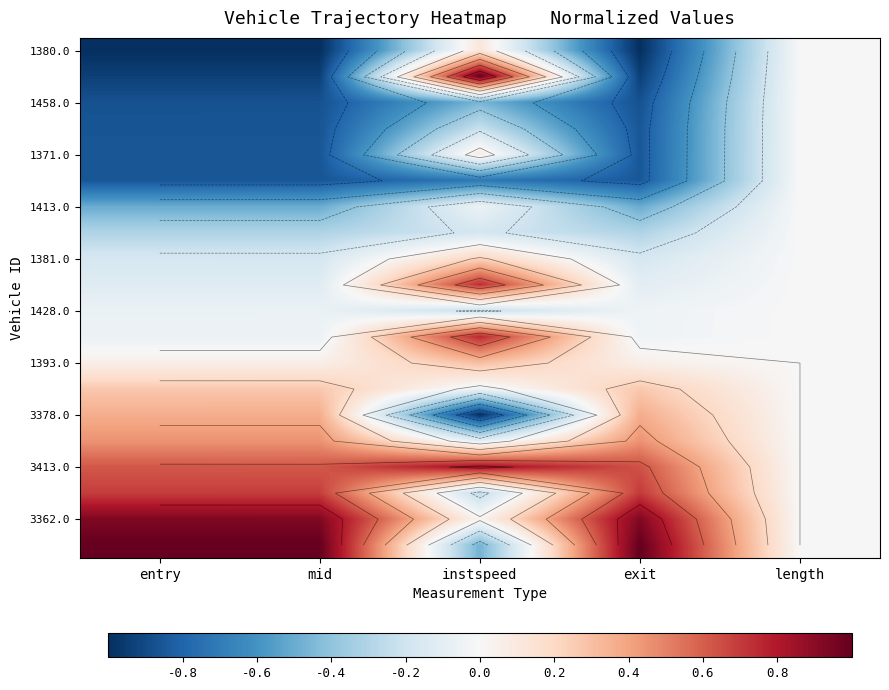

Rank the categories by 1380.0 value from lowest to highest.

entry, mid, exit, length, instspeed